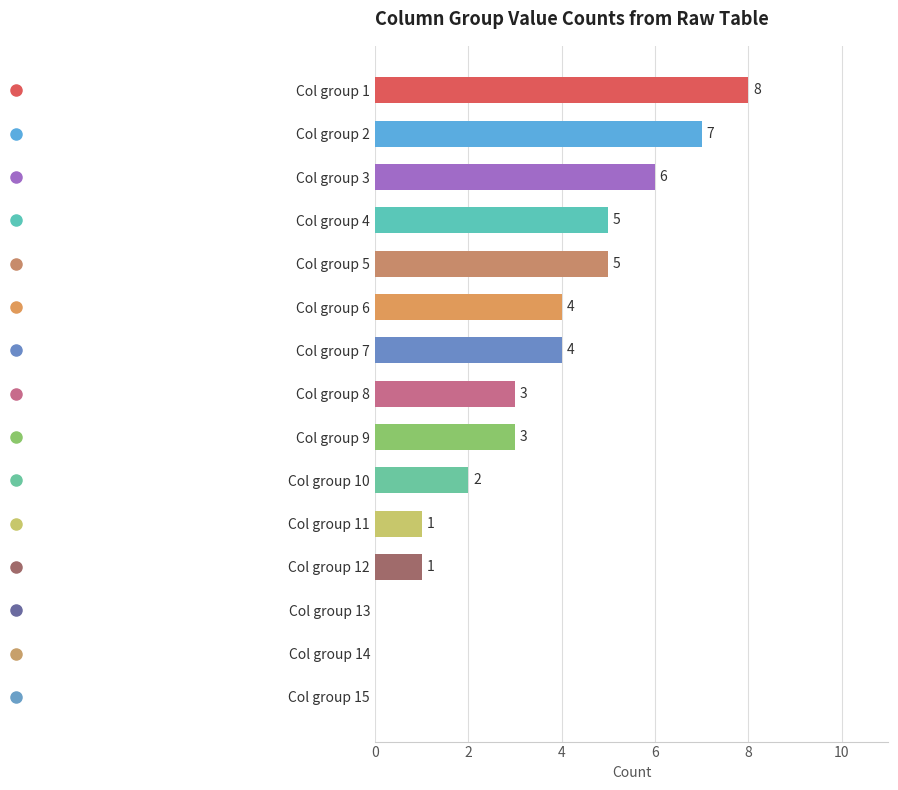

What is the sum of all values?

49